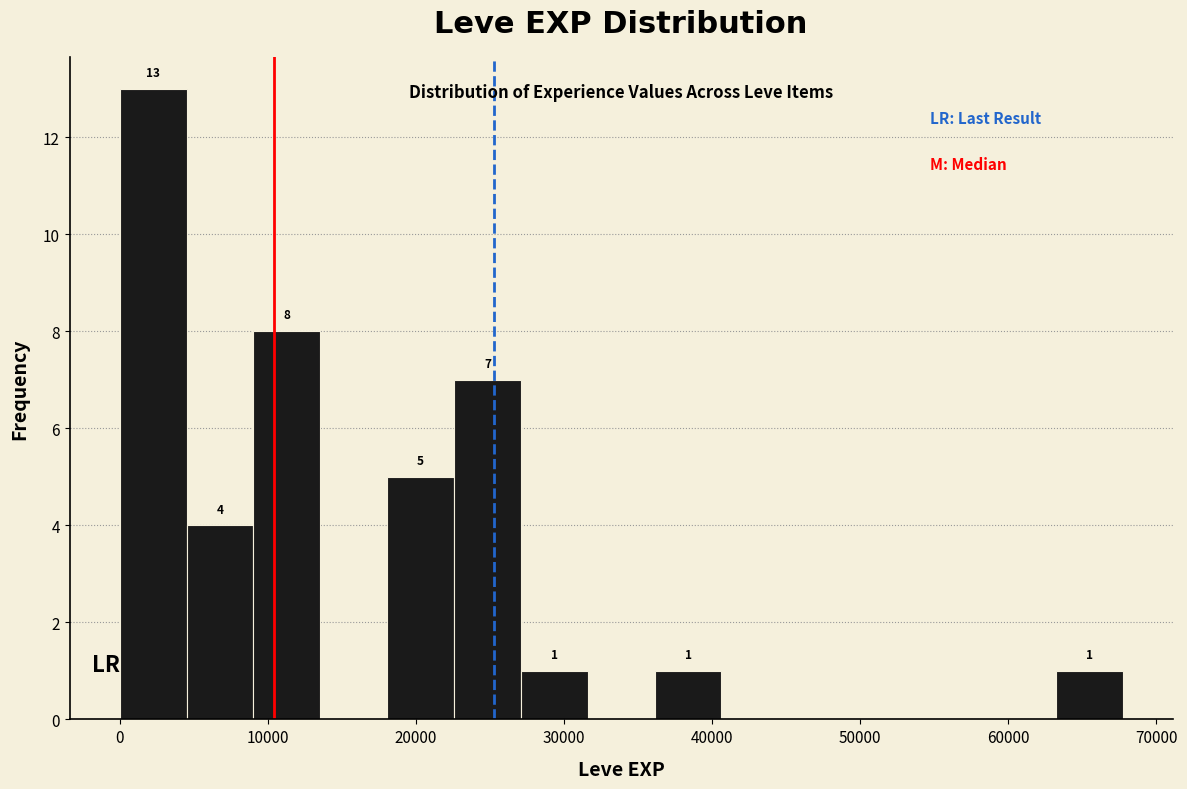

Which range on the x-axis has the tallest bar?

0 to 5000